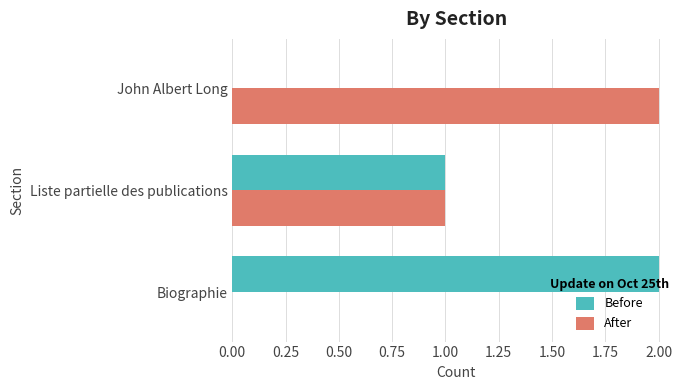

What is the sum of all After values?

3